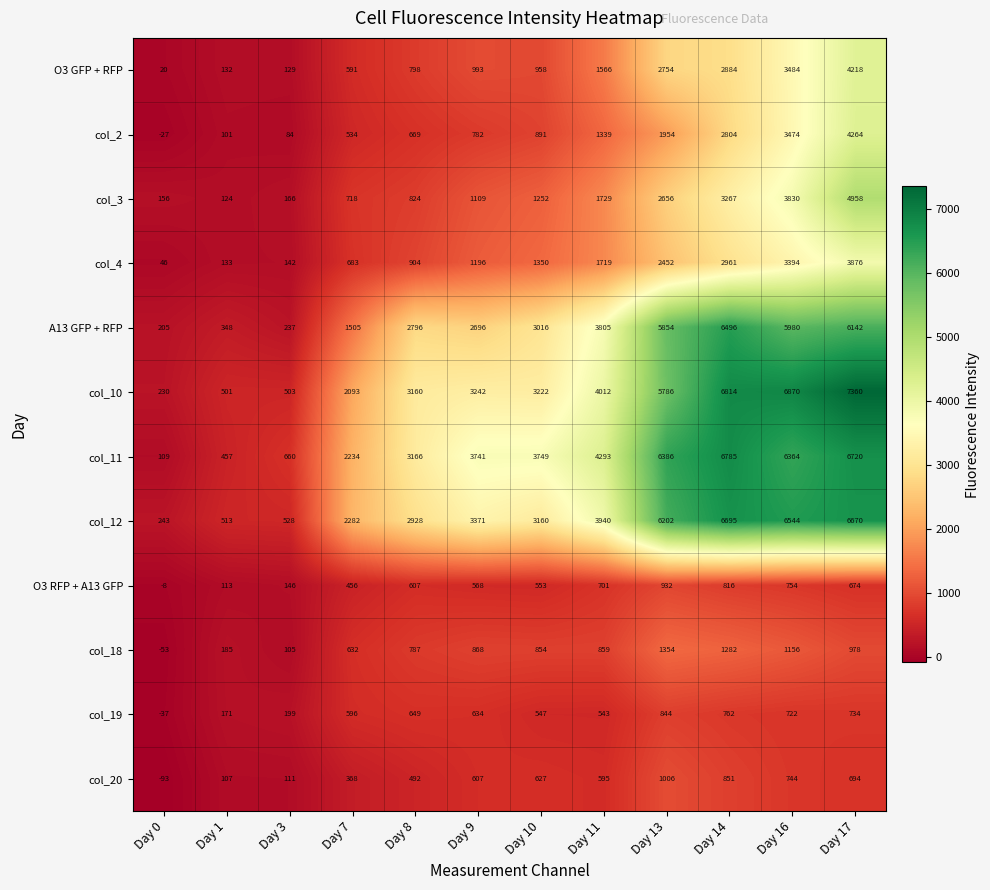

What is the difference between the highest and lowest values at Day 10?

3202